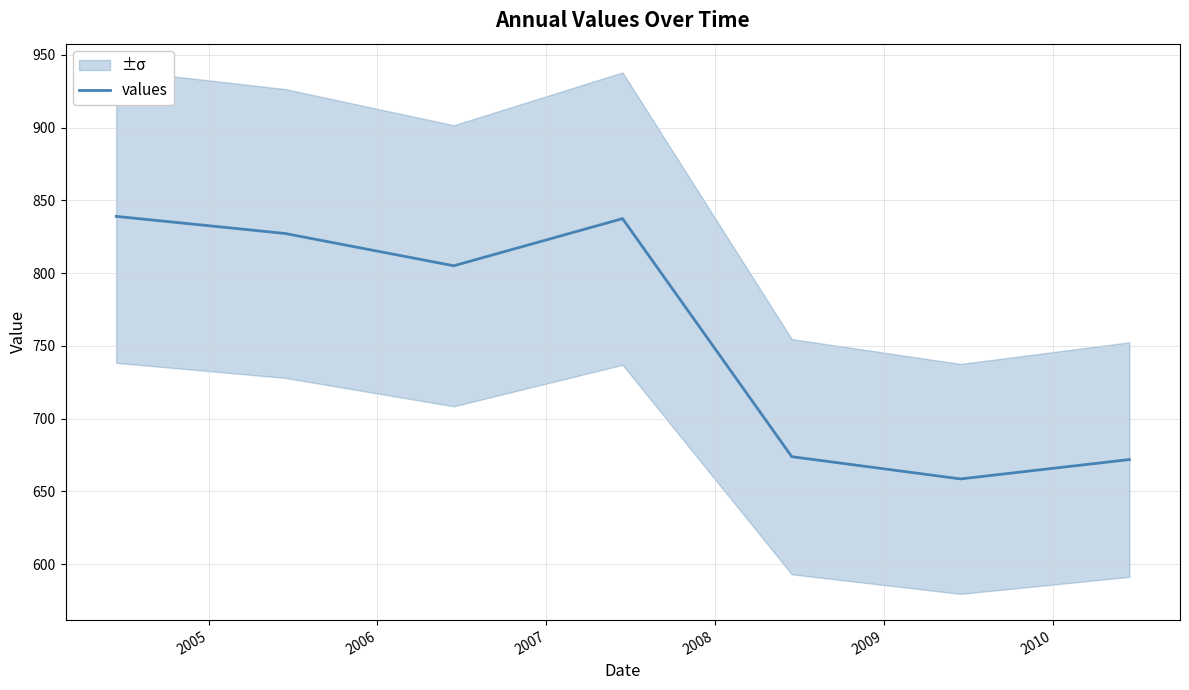

Is this an area chart (filled region under the line)?

No